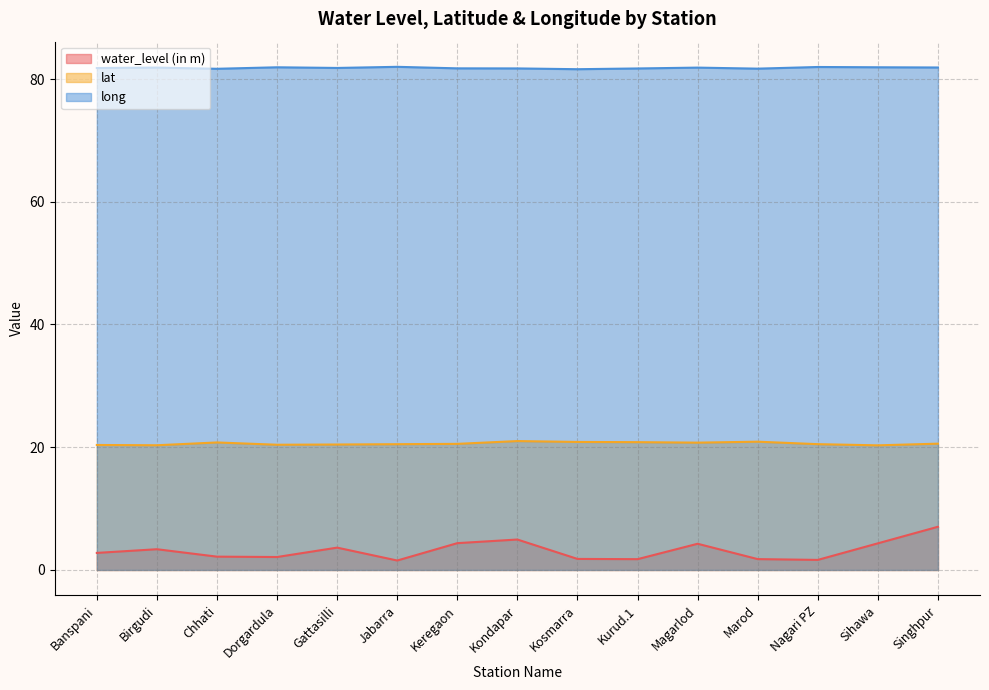

Rank the categories by water_level (in m) value from highest to lowest.

Singhpur, Kondapar, Keregaon, Sihawa, Magarlod, Gattasilli, Birgudi, Banspani, Chhati, Dorgardula, Kosmarra, Marod, Kurud.1, Nagari PZ, Jabarra